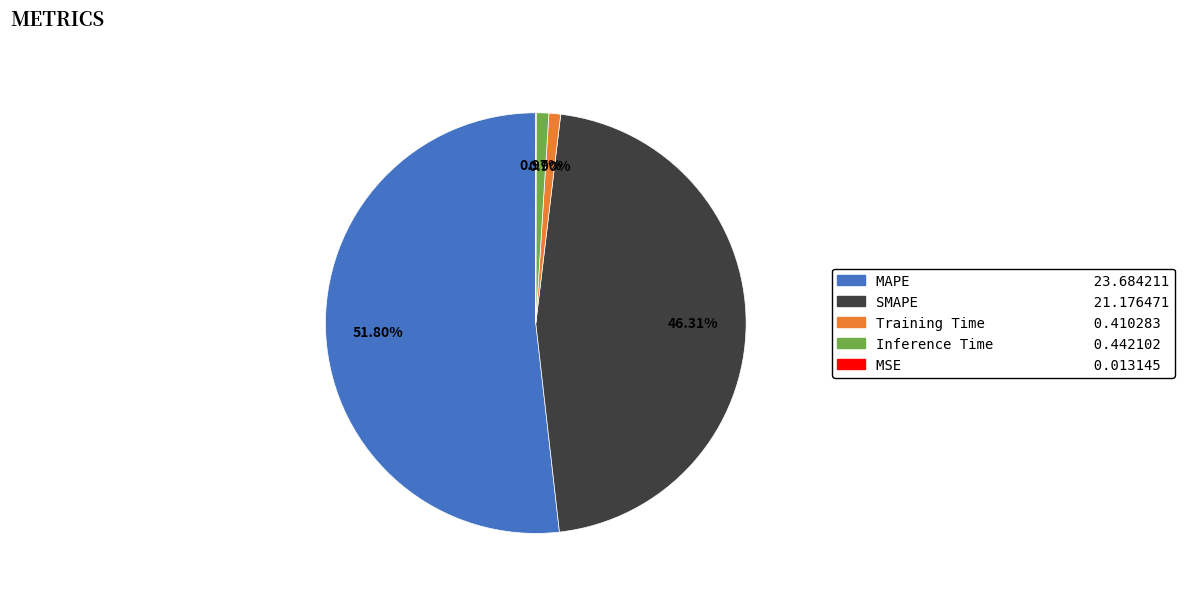

What is the majority slice?

MAPE